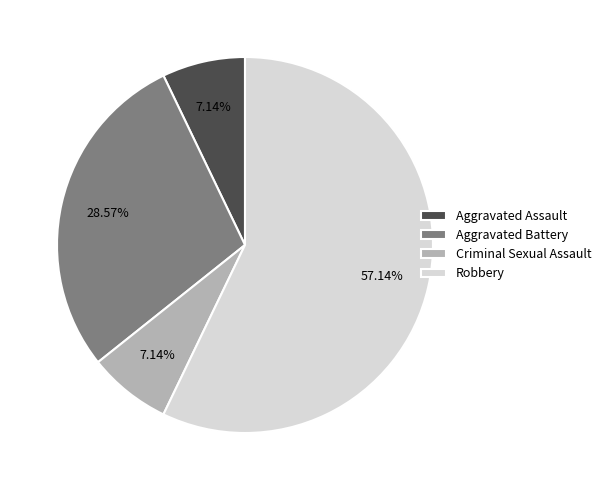

To the nearest percent, what is the average slice percentage?

25%